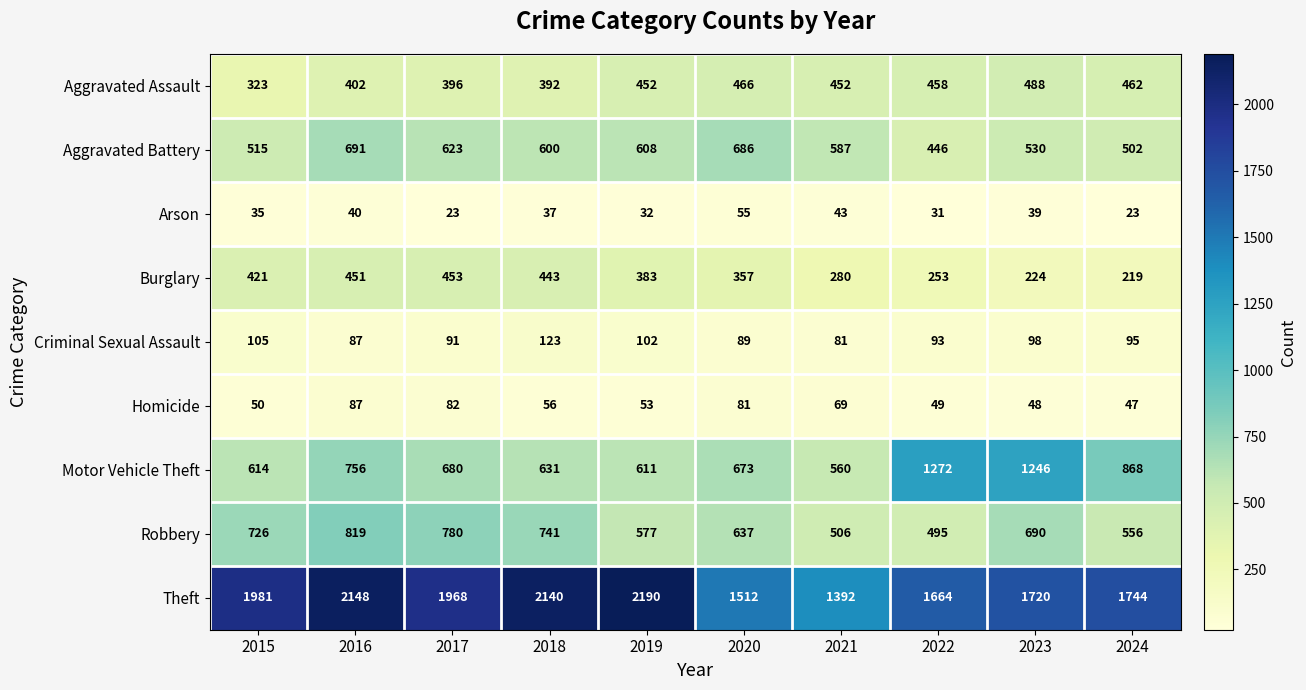

At how many categories does at least one series exceed 1276?

10